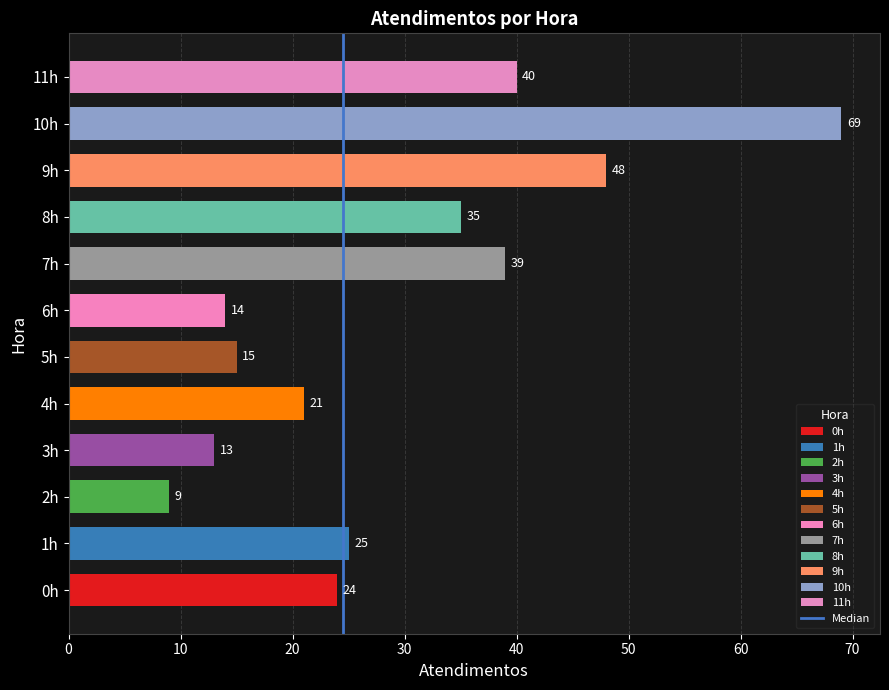

Reading bottom to top, list all the values displayed in this chart.

24	25	9	13	21	15	14	39	35	48	69	40